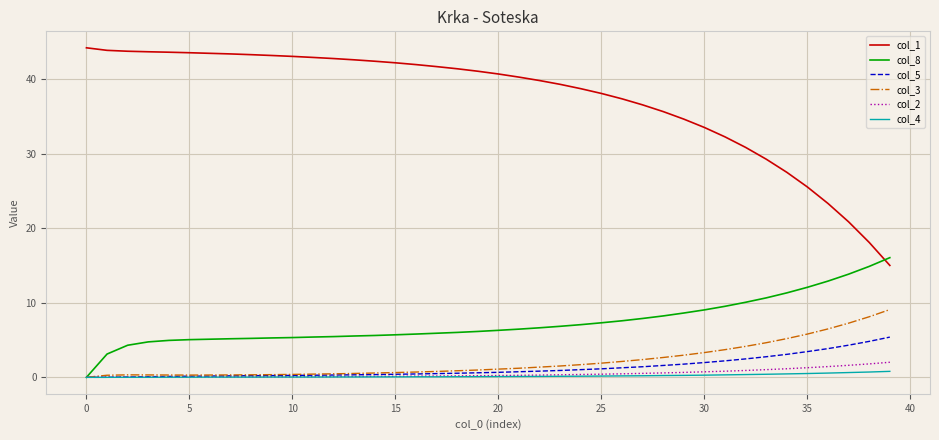

Which series has the largest total across all categories?

col_1